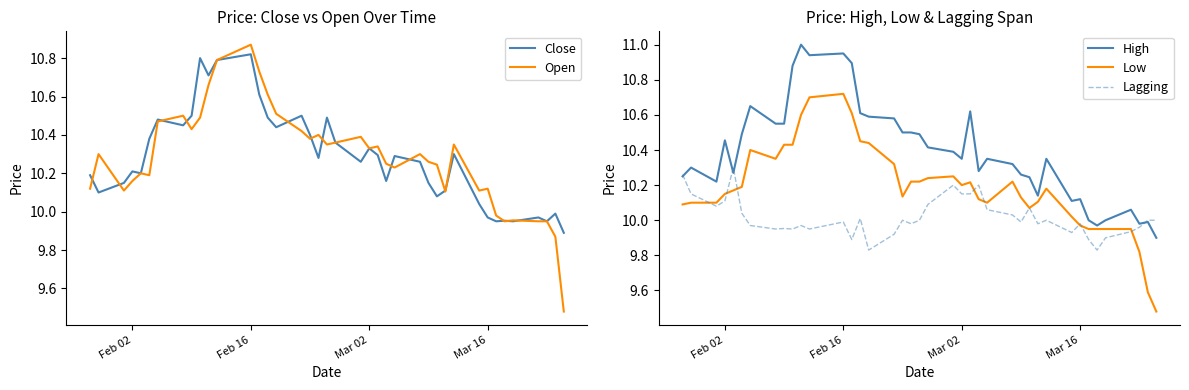

True or false: Open and High intersect in this chart.

False